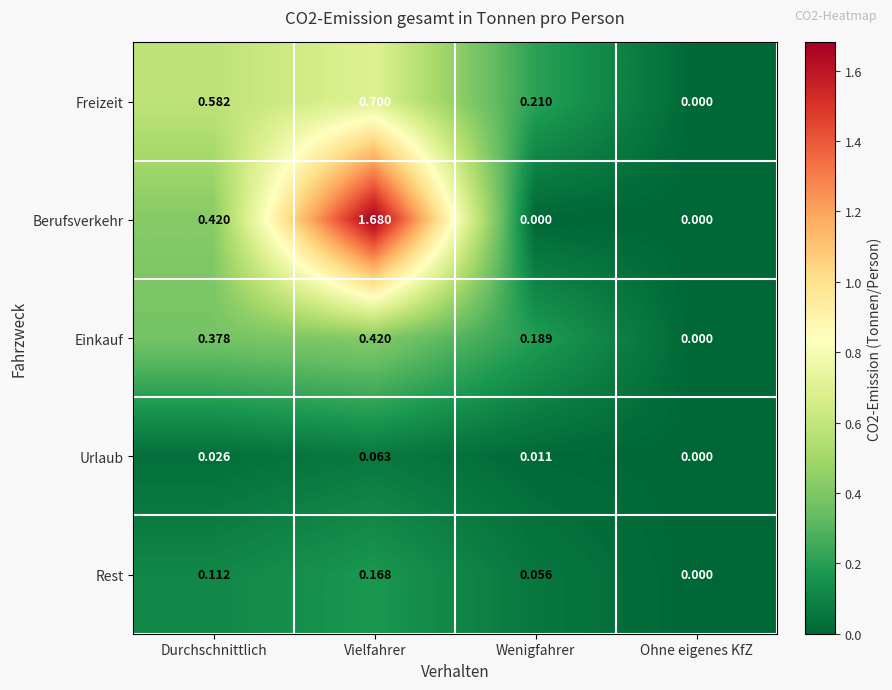

Is the value of Einkauf at Vielfahrer greater than the value of Urlaub at Durchschnittlich?

Yes